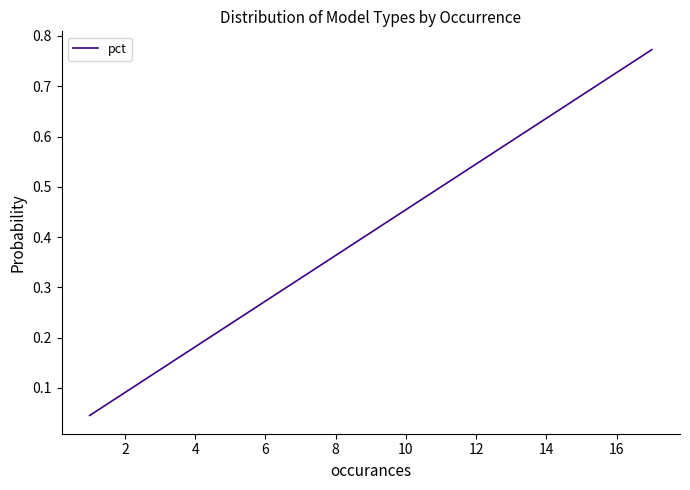

What is the difference between the maximum and minimum values?

0.7